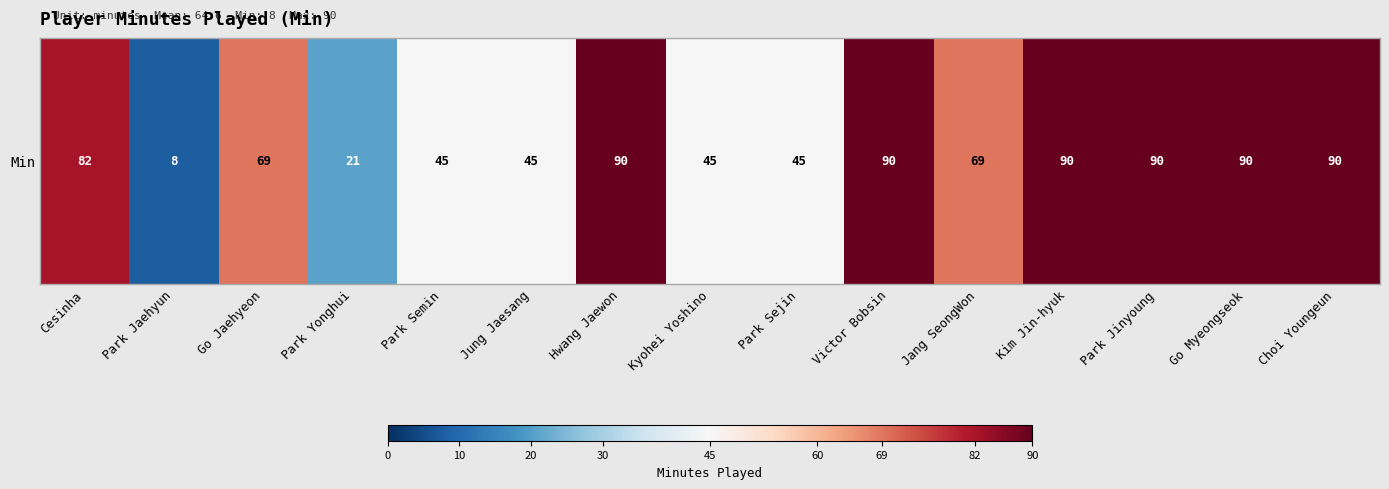

What is the sum of the values at Go Myeongseok and Victor Bobsin?

180